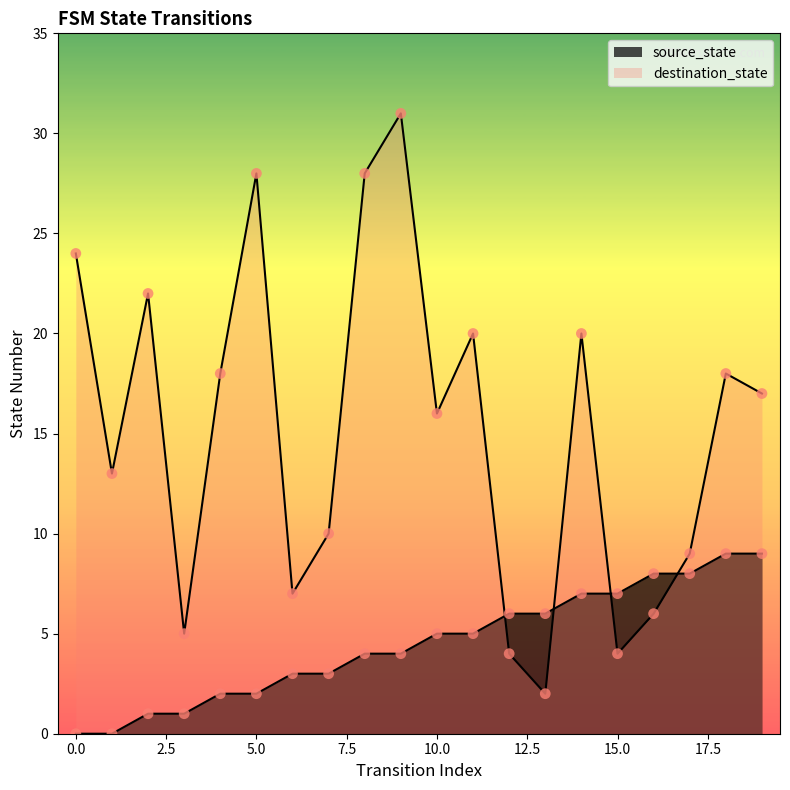

Which series has the widest spread of Y values?

destination_state